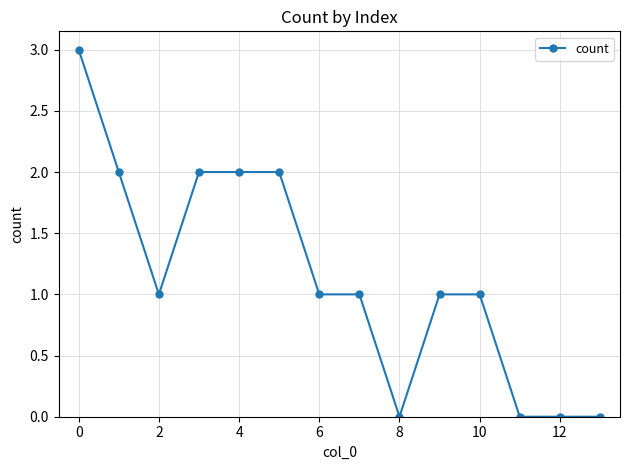

What is the maximum value shown in the chart?

3